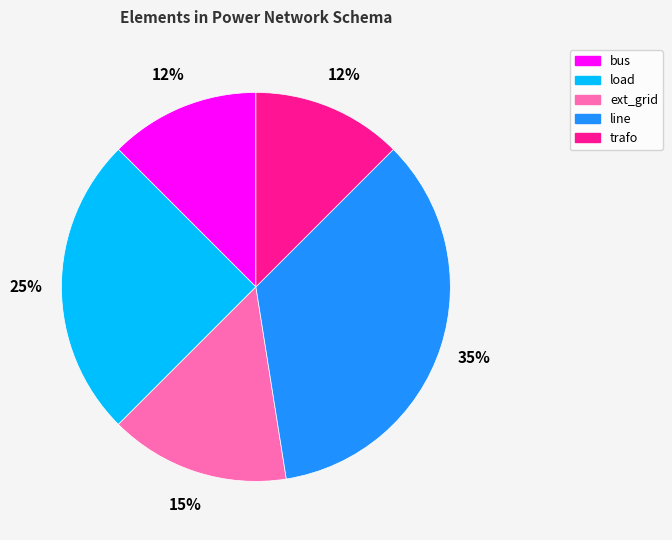

Is it true that load is 25% of the pie?

True